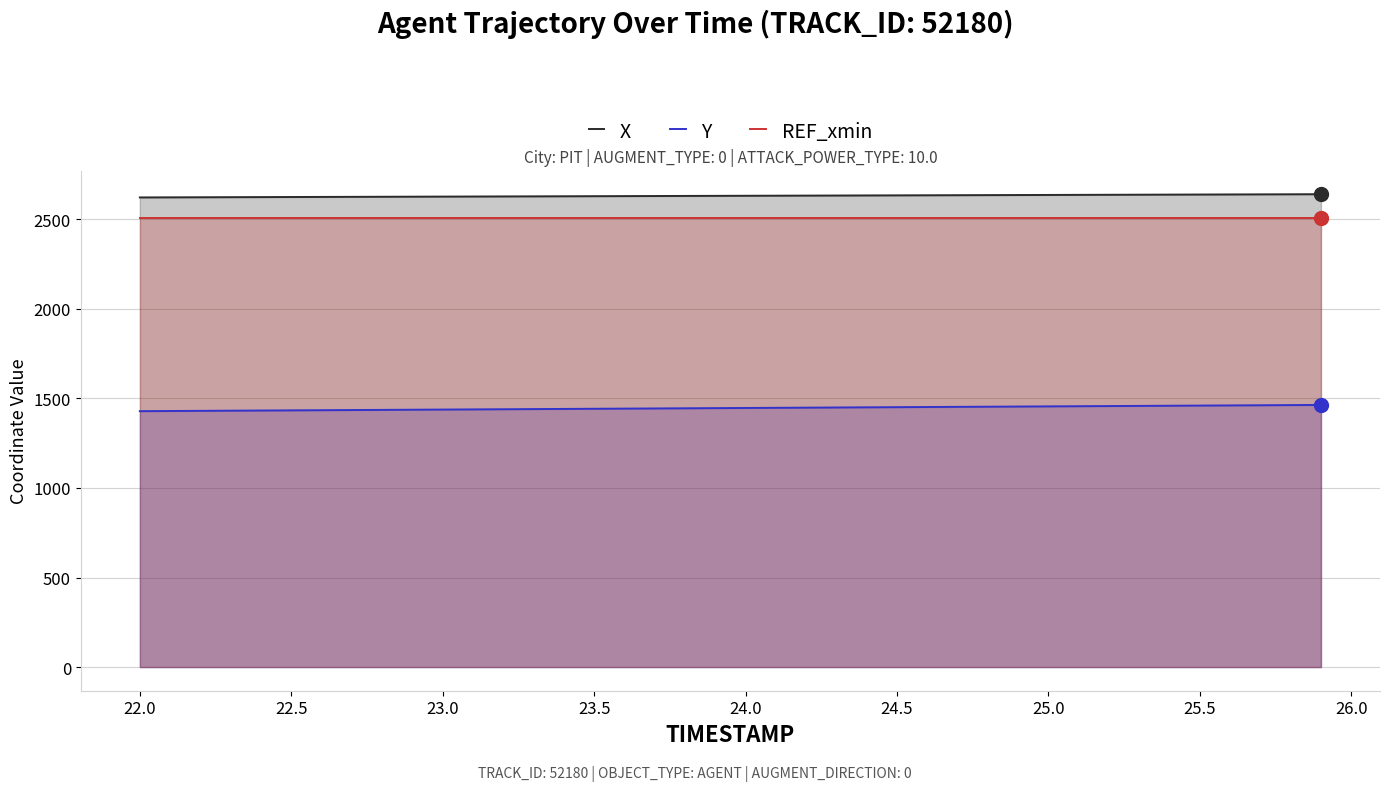

At 25.0, list the series in order from largest to smallest.

X, REF_xmin, Y